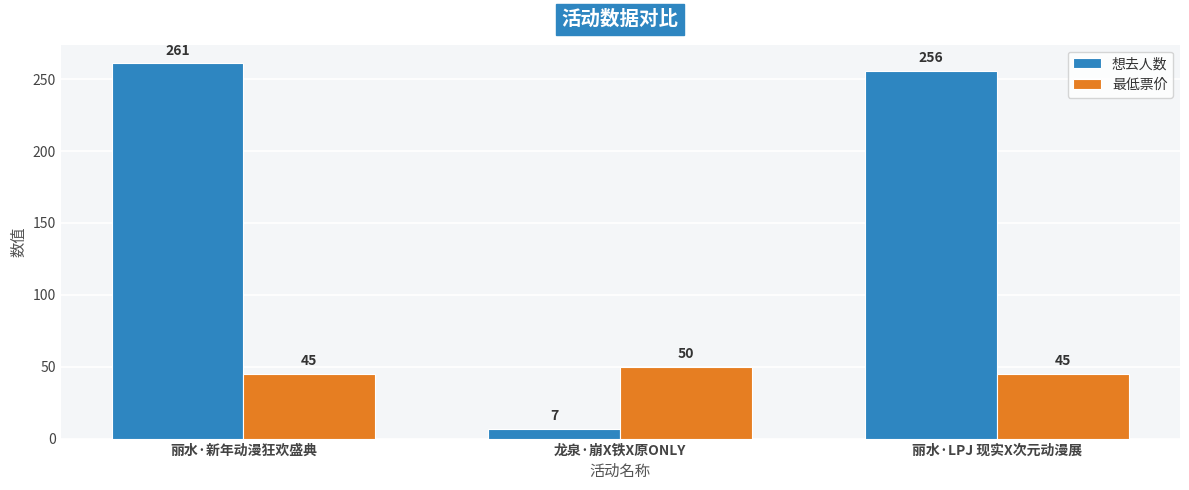

Which series changed the most between 龙泉·崩X铁X原ONLY and 丽水·LPJ 现实X次元动漫展?

想去人数